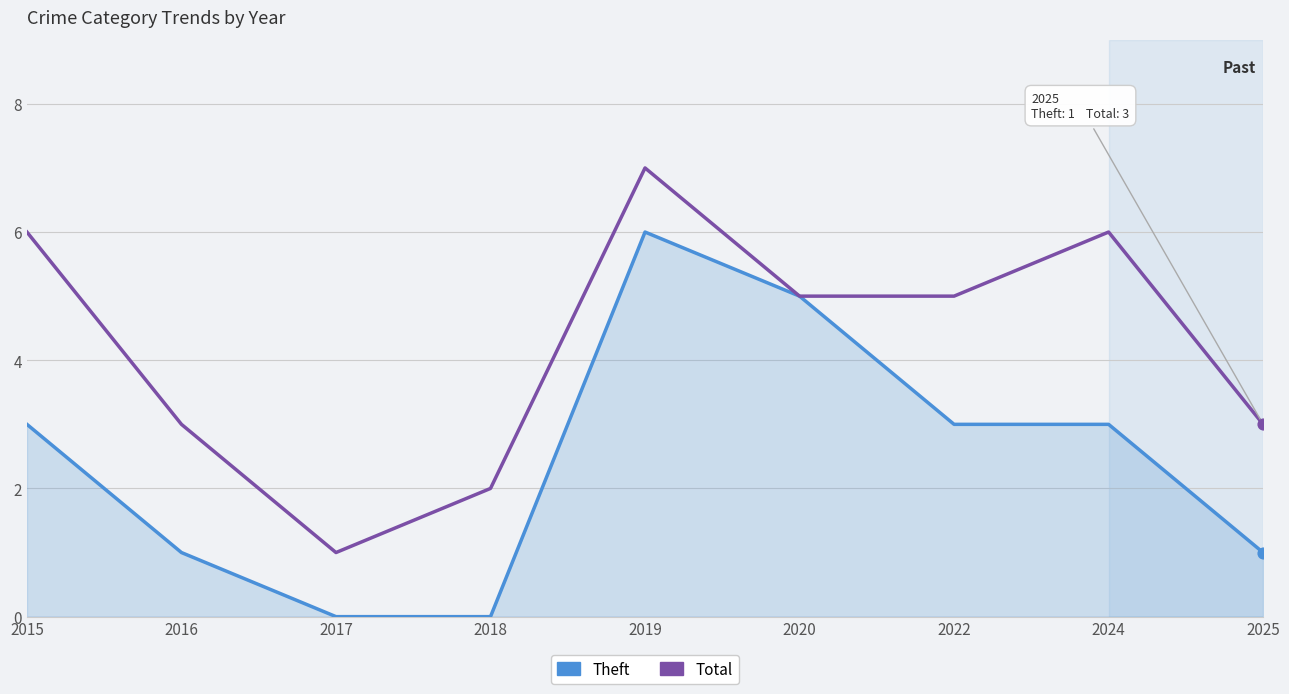

Which series changed the most between 2015 and 2018?

Total